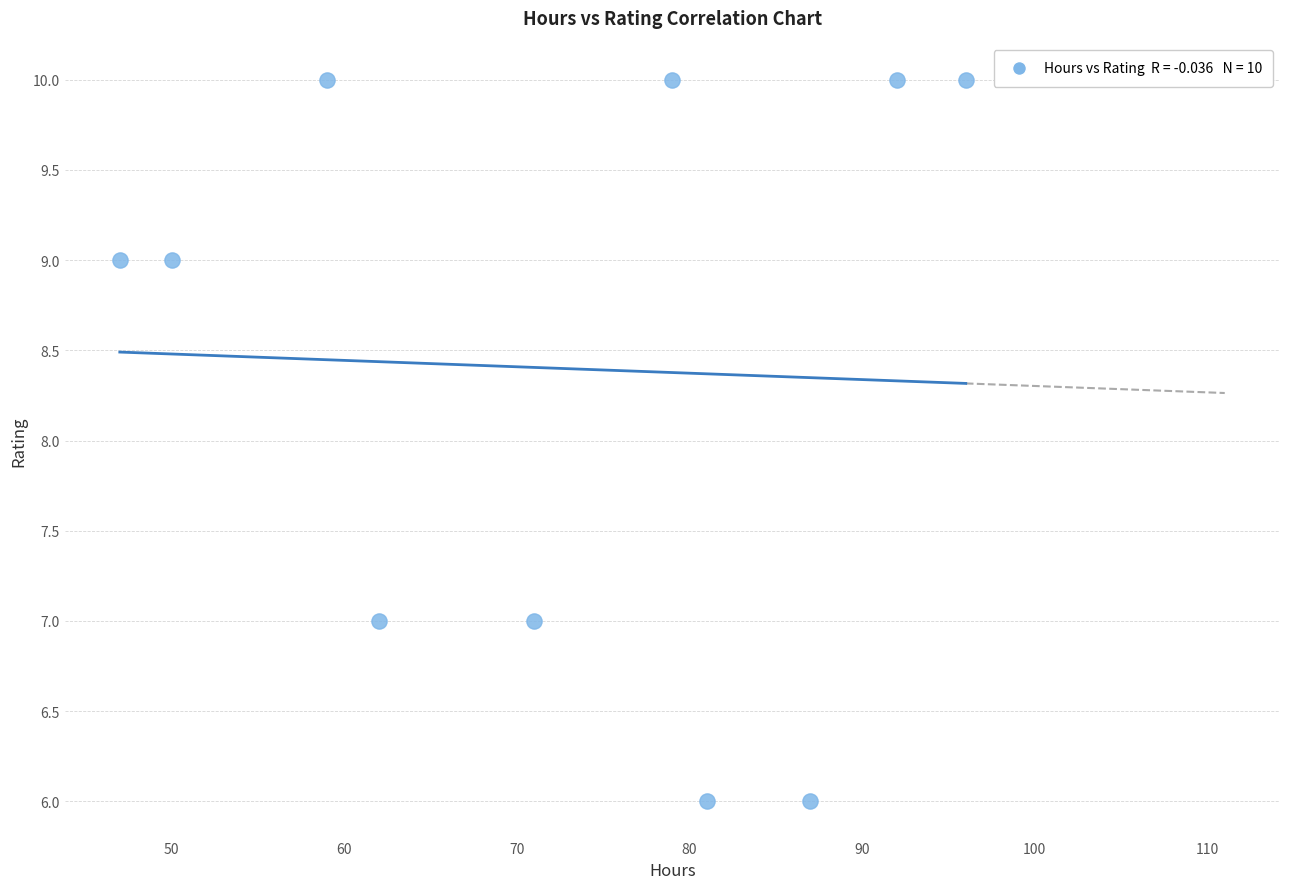

What is the average Y value?

8